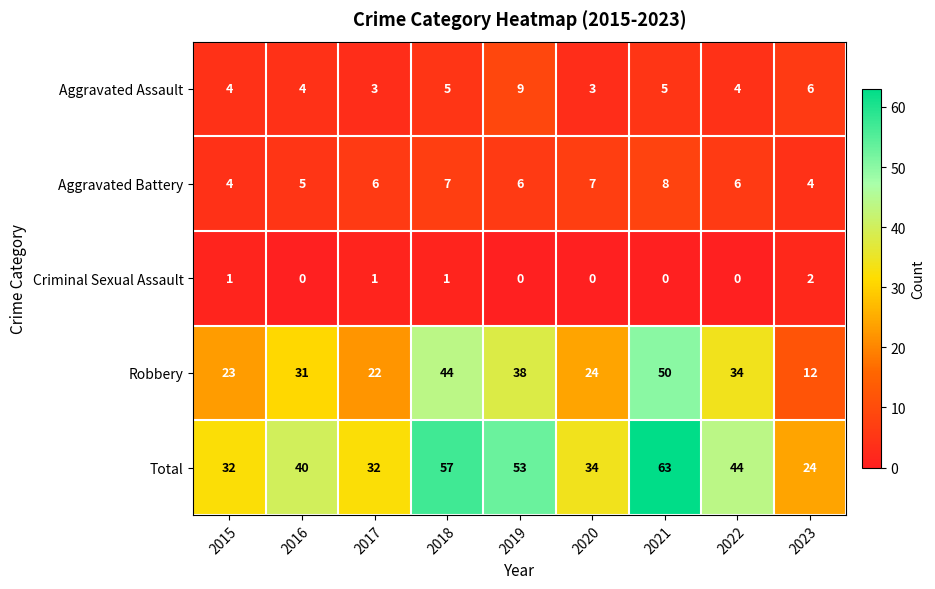

The Criminal Sexual Assault series shows 0 at 2016. True or false?

True